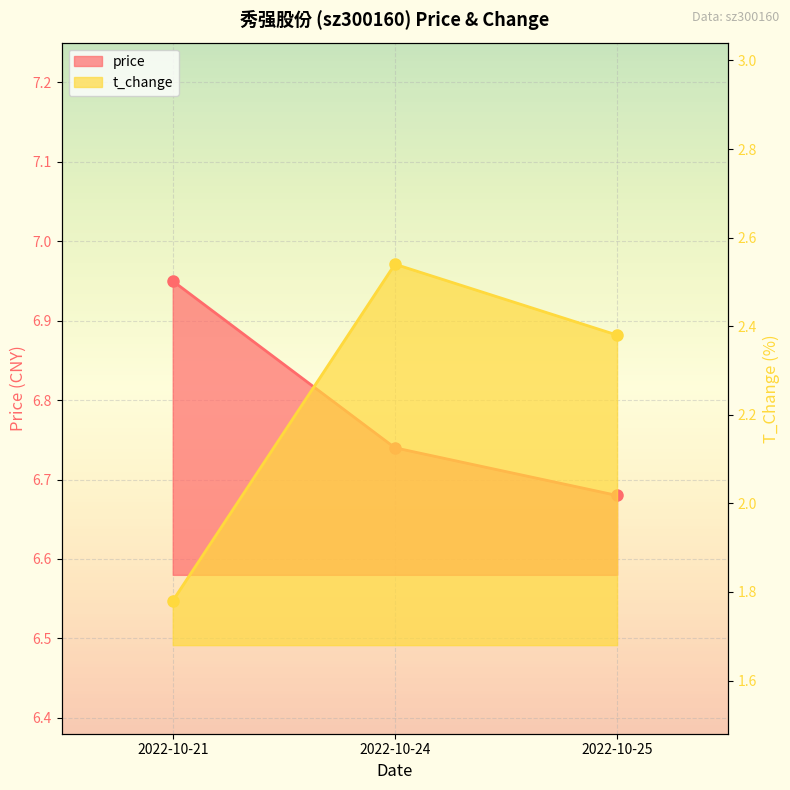

Reading left to right, extract all data points from this chart.

price: 2022-10-21=7.0	2022-10-24=6.7	2022-10-25=6.7
t_change: 2022-10-21=1.8	2022-10-24=2.5	2022-10-25=2.4